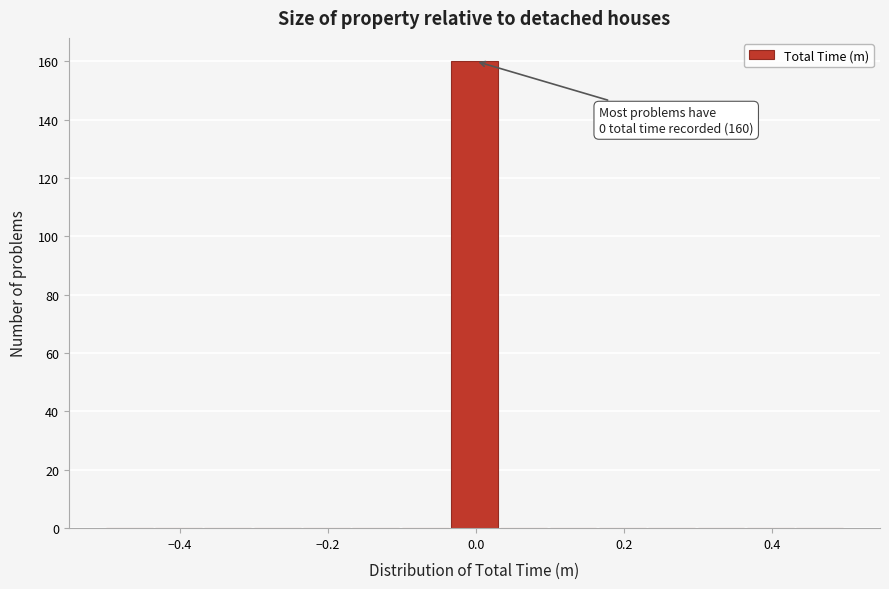

Read against the x-axis, roughly where is the centre of the tallest bar?

0.00